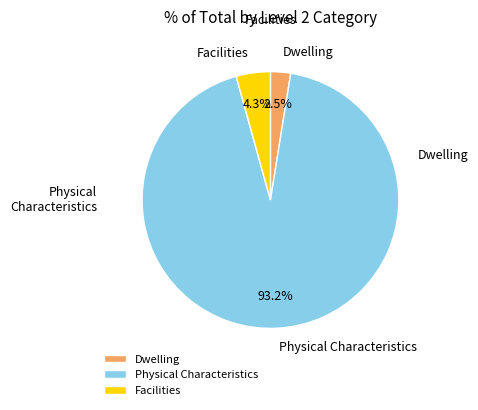

Which has a higher value, Physical Characteristics or Dwelling?

Physical Characteristics